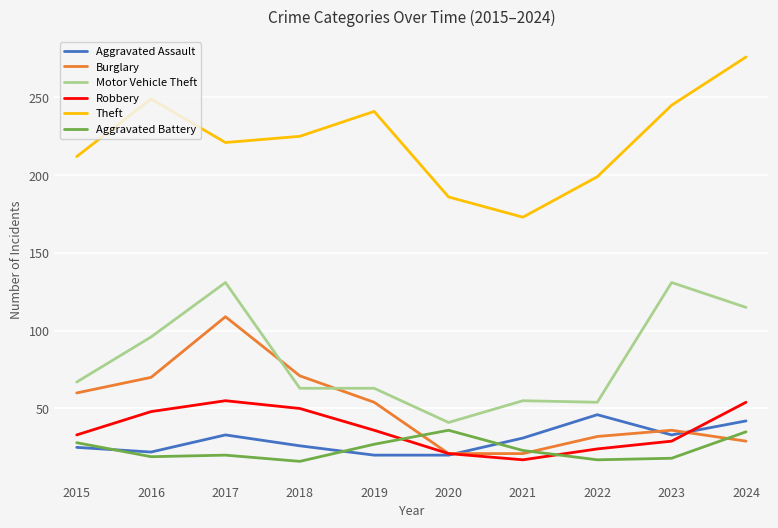

True or false: Motor Vehicle Theft and Robbery intersect in this chart.

False